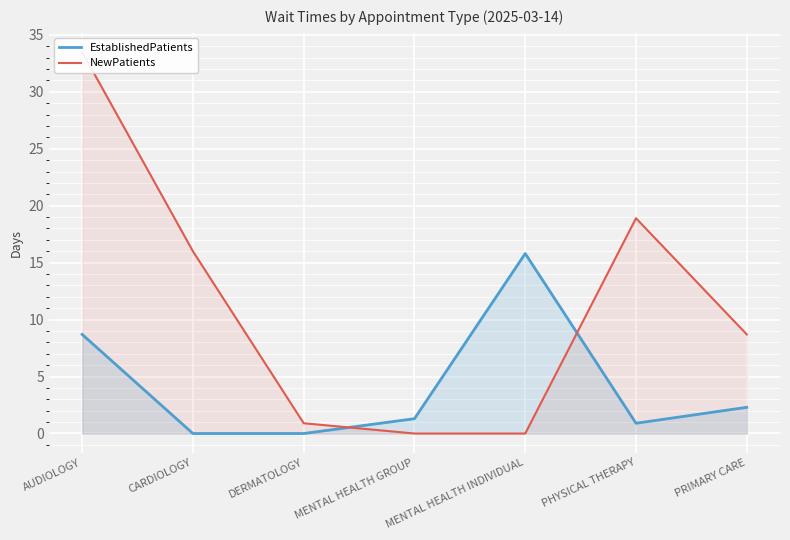

What is the difference between the maximum and minimum values in the NewPatients series?

33.5